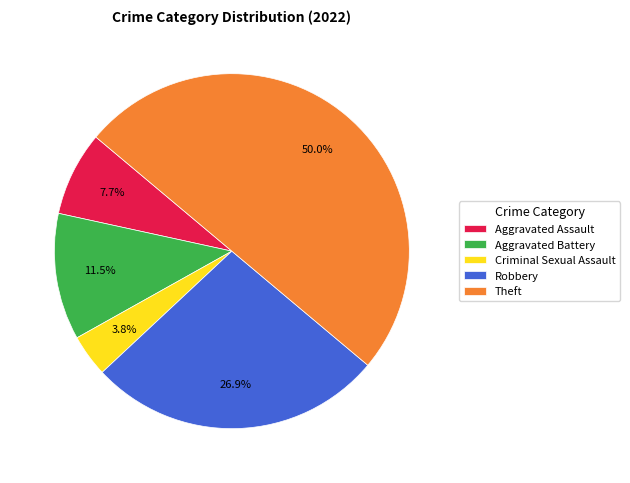

What is the smallest slice in the pie chart?

Criminal Sexual Assault